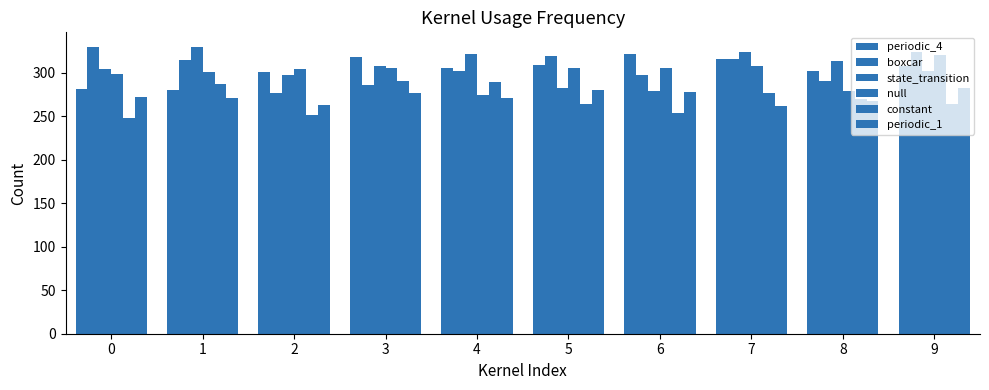

How many bars are there in total?

60